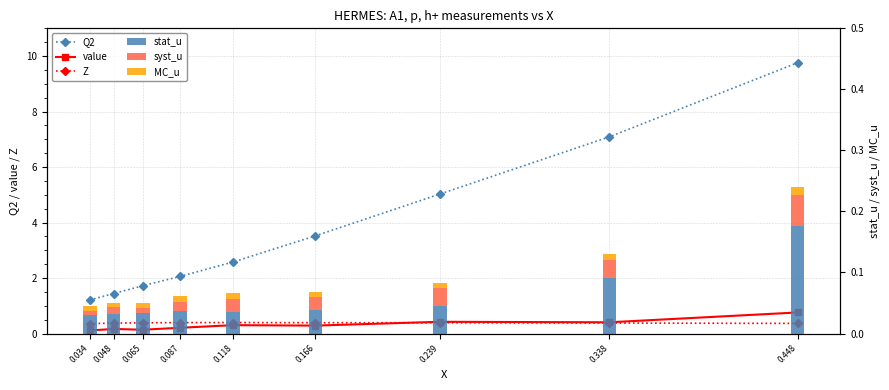

Between 0.338 and 0.118, which is larger?

0.338